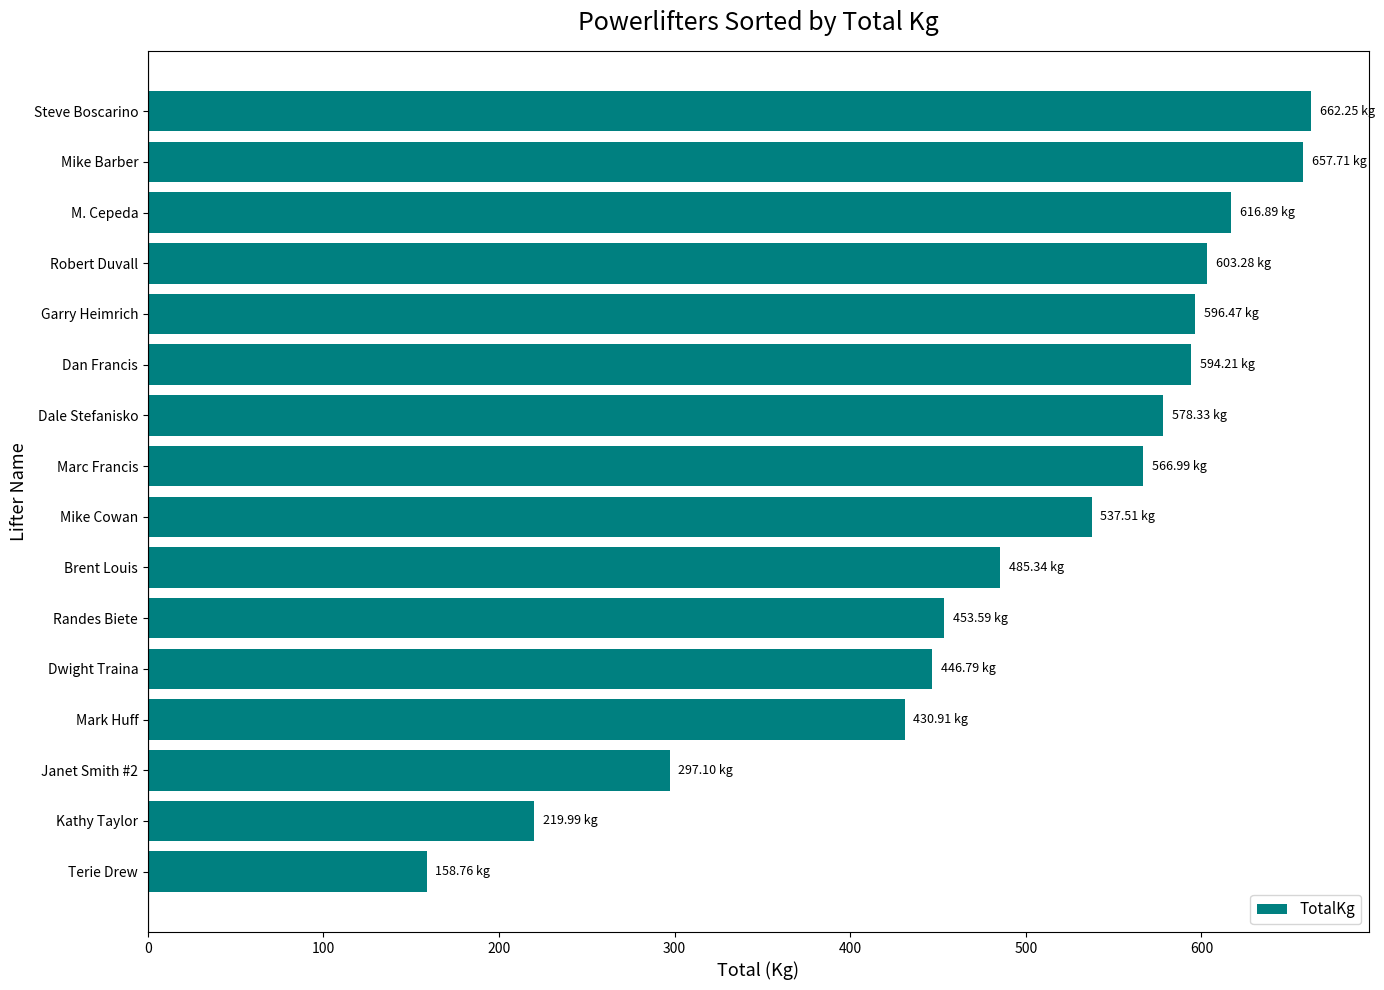

Between Dwight Traina and Dan Francis, which is larger?

Dan Francis